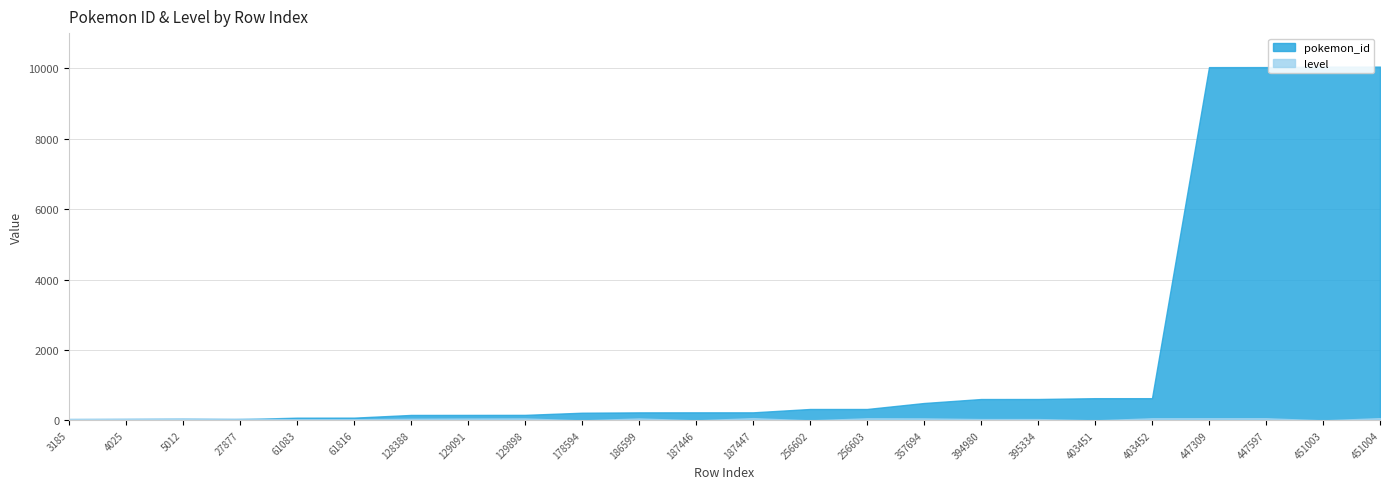

What is the difference between the second highest and second lowest values in the pokemon_id series?

10043